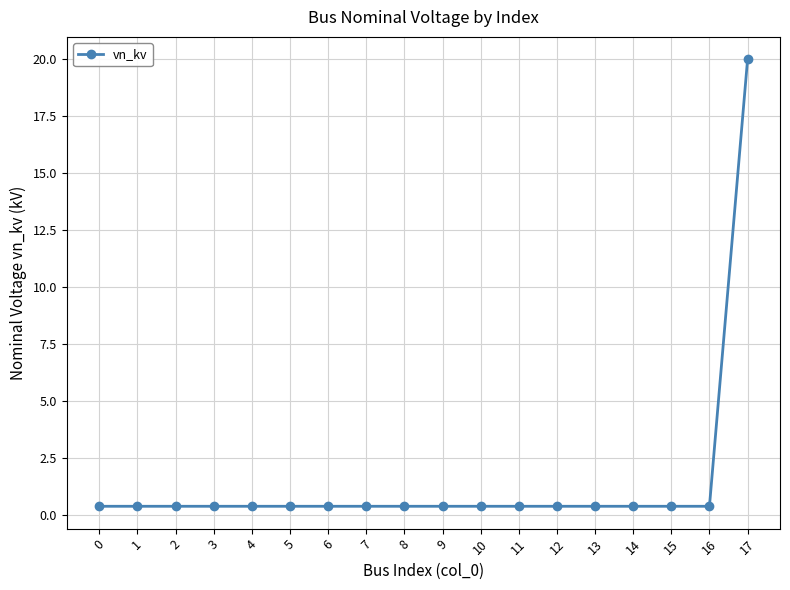

Reading left to right, transcribe all the data shown in this chart.

0.4	0.4	0.4	0.4	0.4	0.4	0.4	0.4	0.4	0.4	0.4	0.4	0.4	0.4	0.4	0.4	0.4	20.0